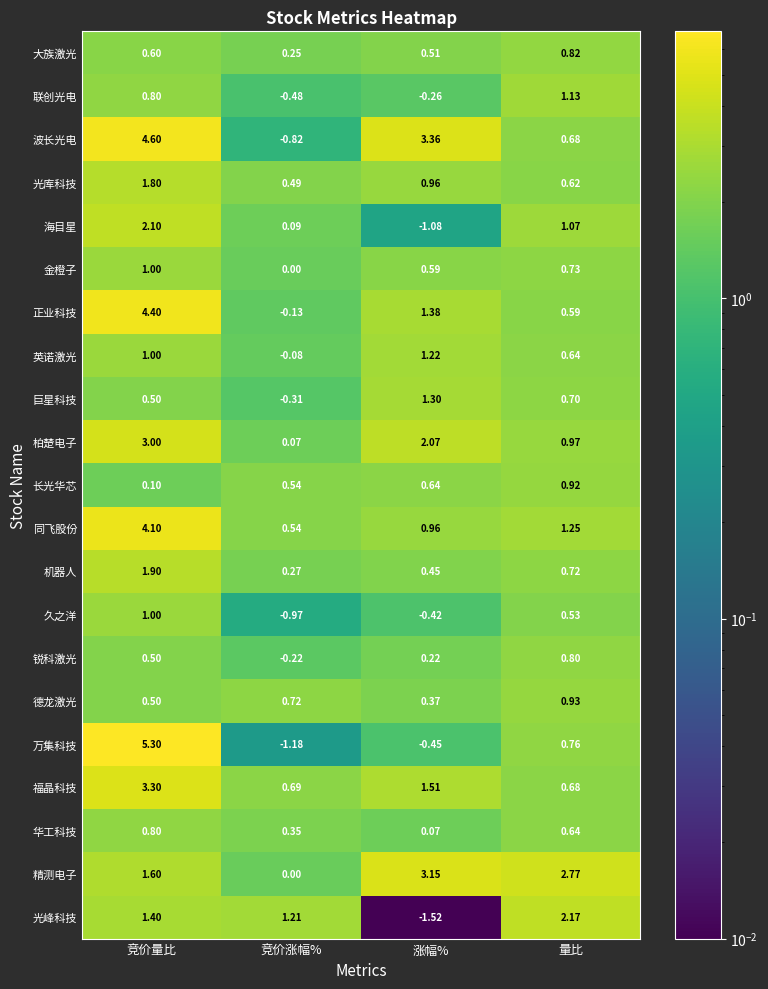

Count the number of data series in this chart.

21